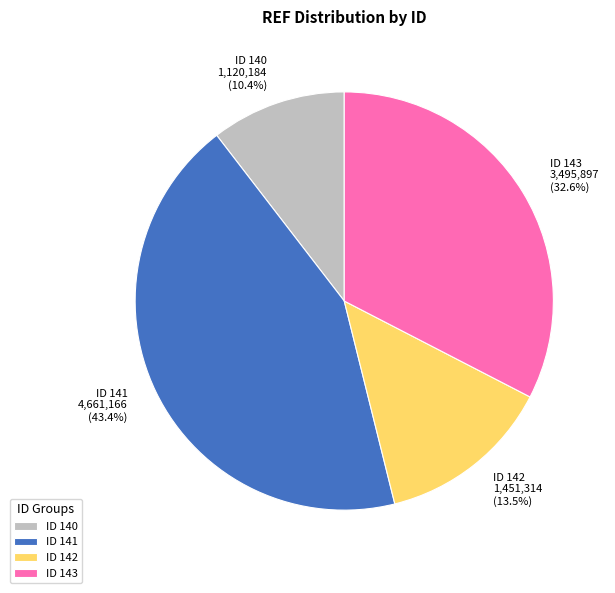

Combined, what portion of the pie is ID 140 and ID 143?

43.0%